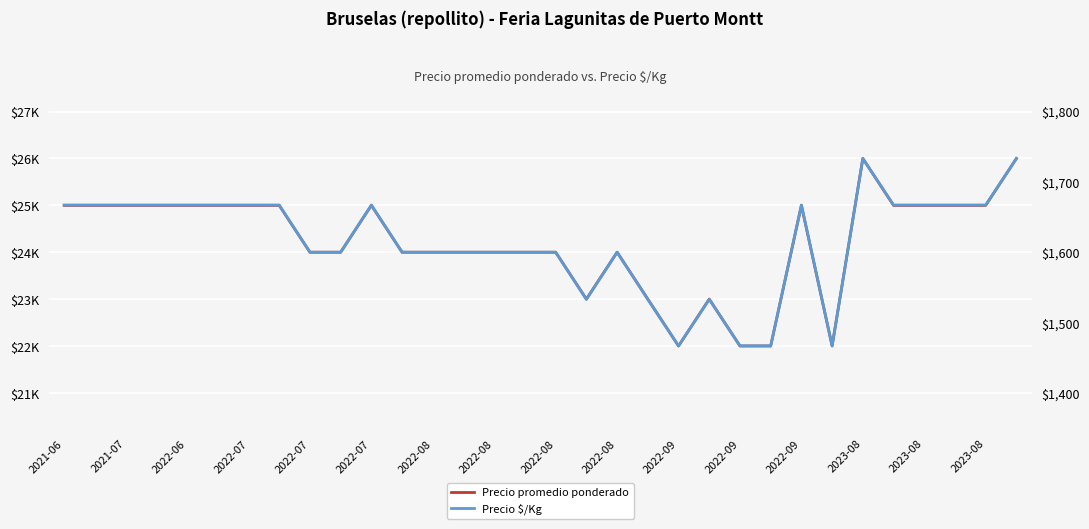

Is the value of Precio promedio ponderado at 2022-09 greater than the value of Precio $/Kg at 2022-09?

Yes